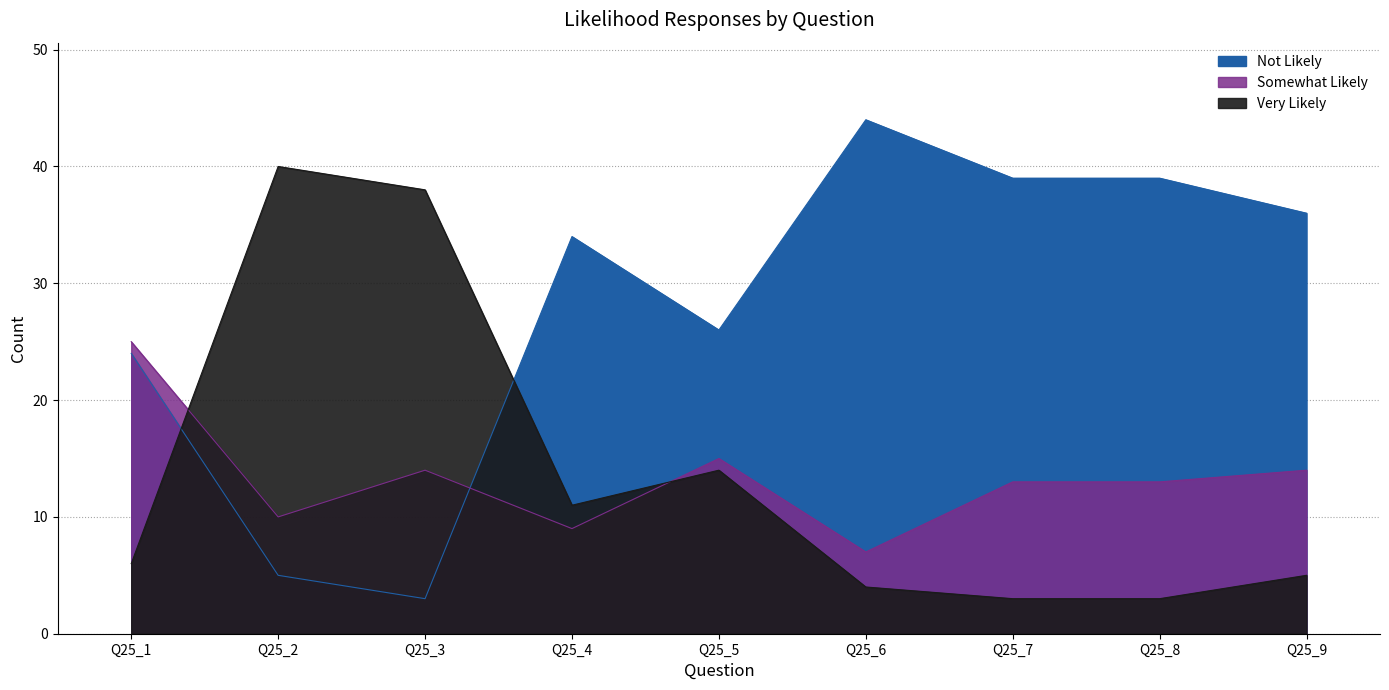

What is the highest value of the Not Likely series?

44